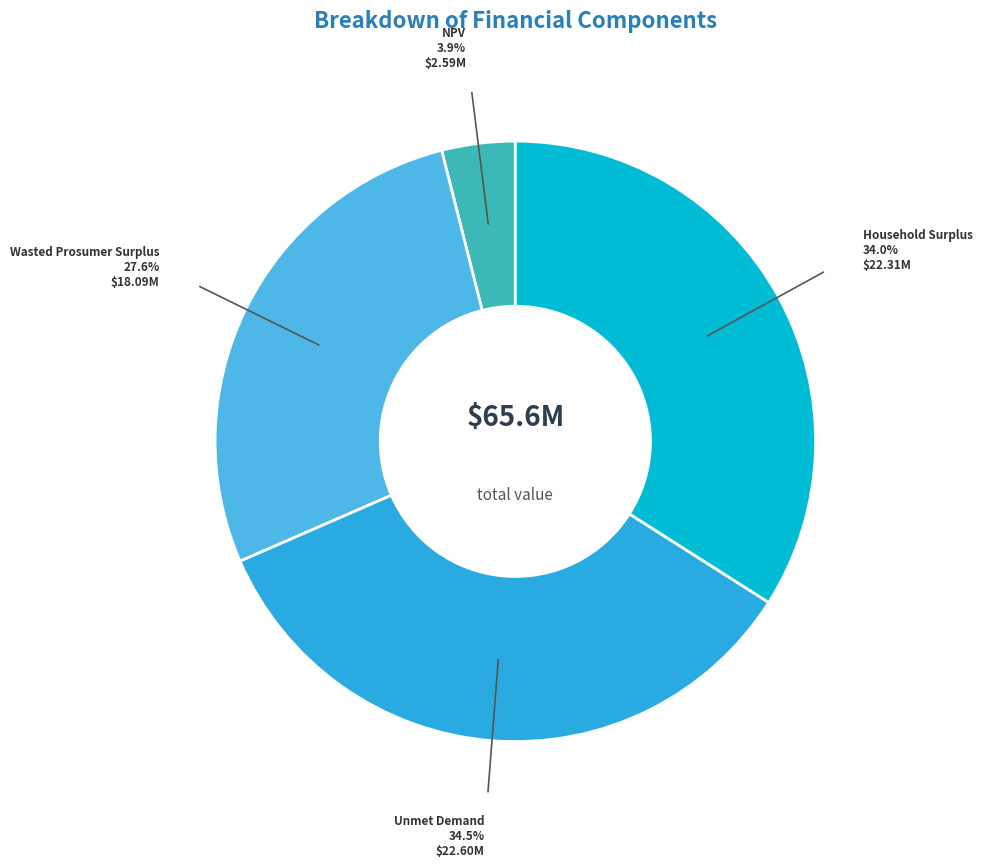

How many slices are in this pie chart?

4